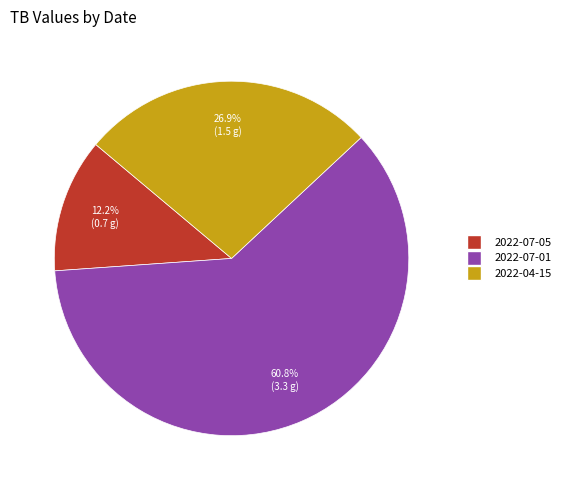

To the nearest percent, what is the difference between the largest and smallest slice percentages?

49%